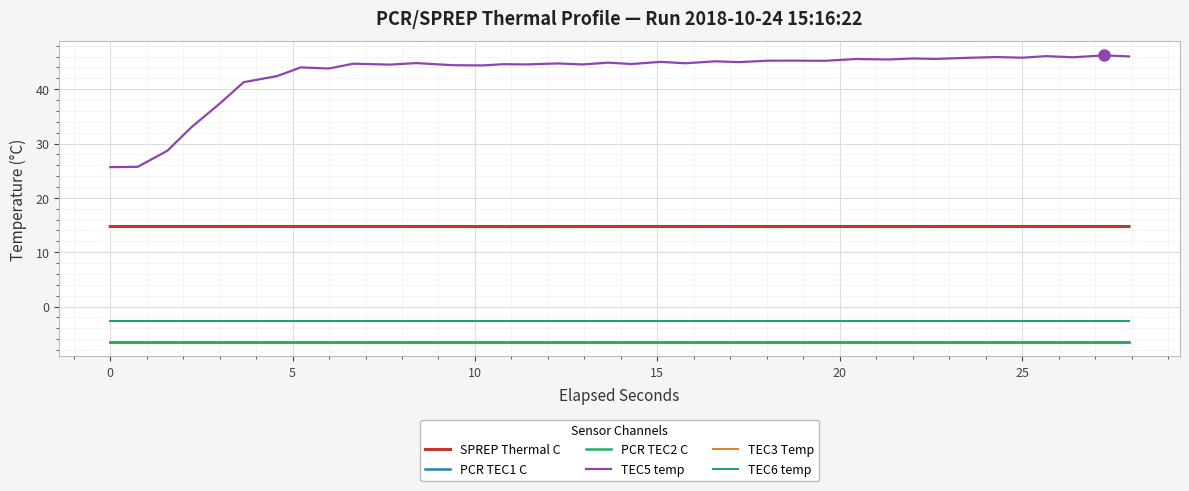

Is this an area chart (filled region under the line)?

No